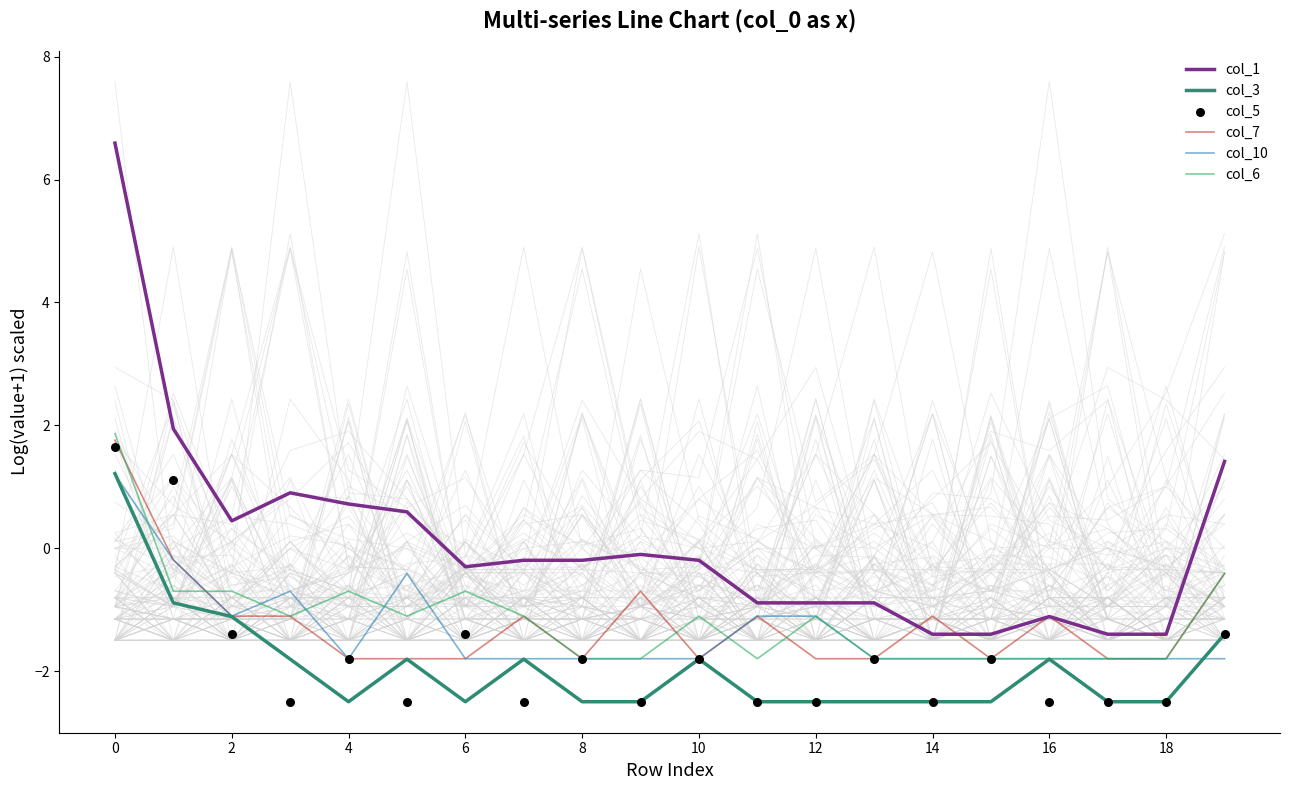

What are all the series names shown in the legend?

col_1, col_3, col_7, col_10, col_6, col_5